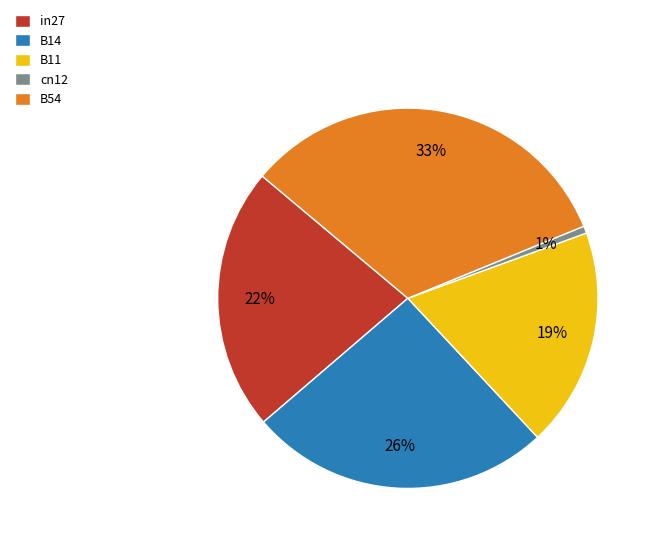

To the nearest percent, what percentage of the pie is B11?

19%